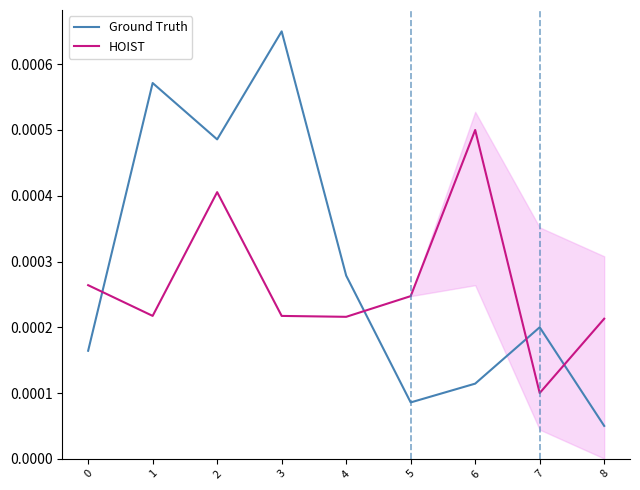

At which category does Ground Truth reach its first local valley?

2